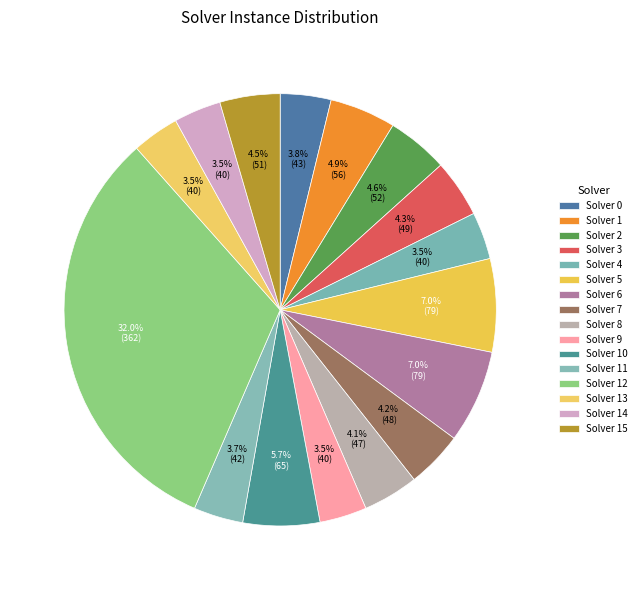

How many slices are in this pie chart?

16